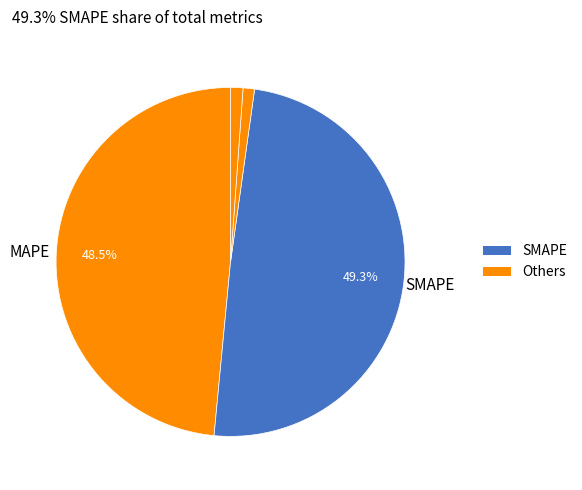

To the nearest percent, what is the difference between the largest and smallest slice percentages?

49%